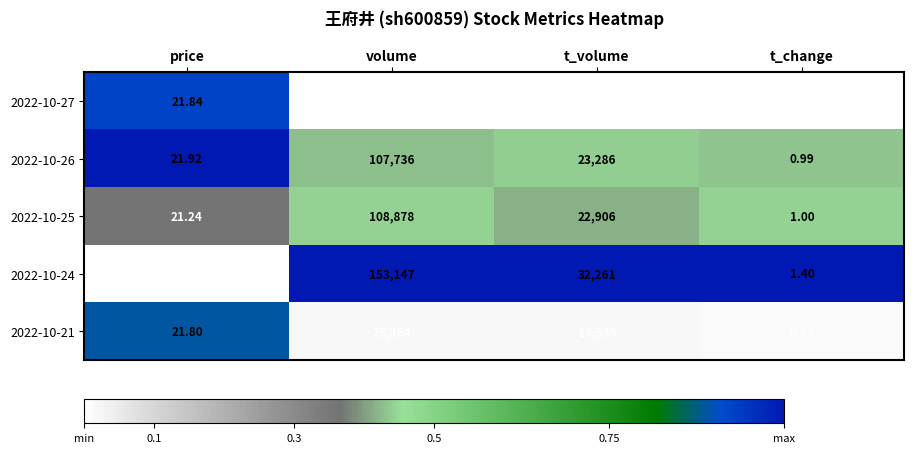

Rank the categories by 2022-10-21 value from highest to lowest.

volume, t_volume, price, t_change